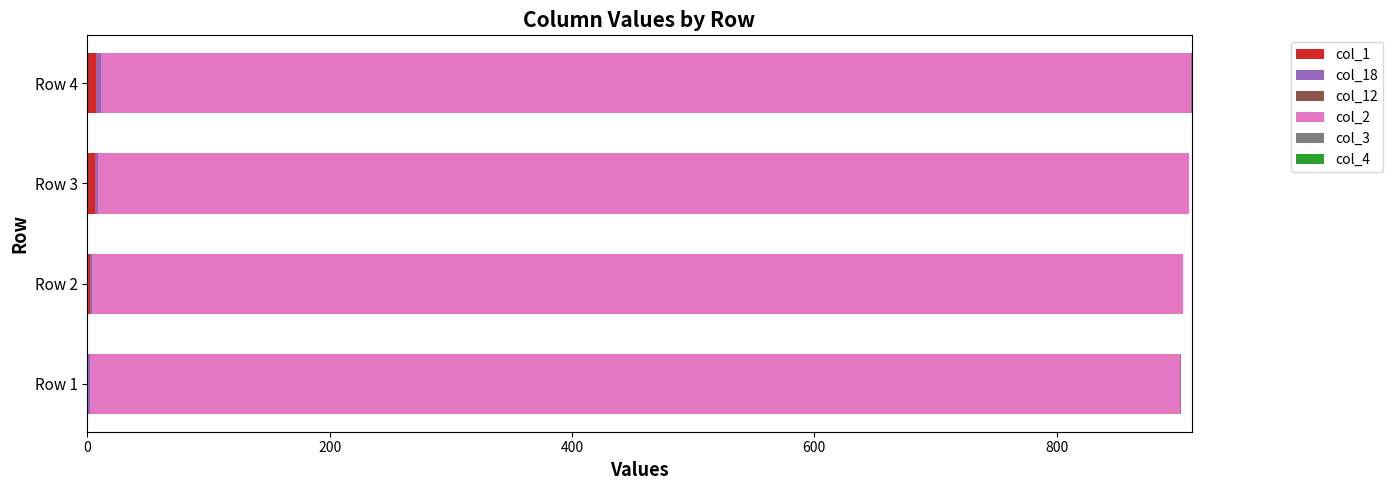

How many series are shown in this chart?

5